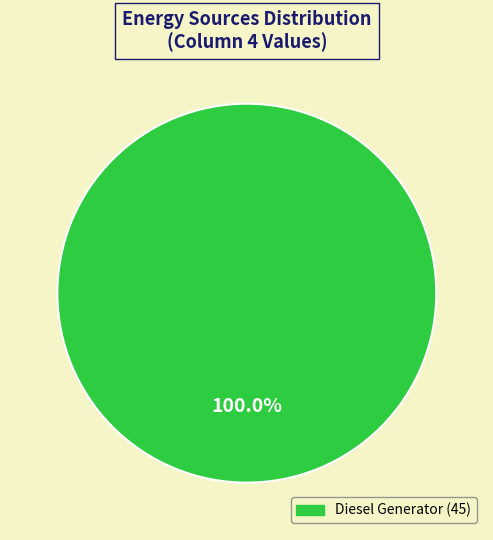

Is there a majority slice in this chart?

Yes